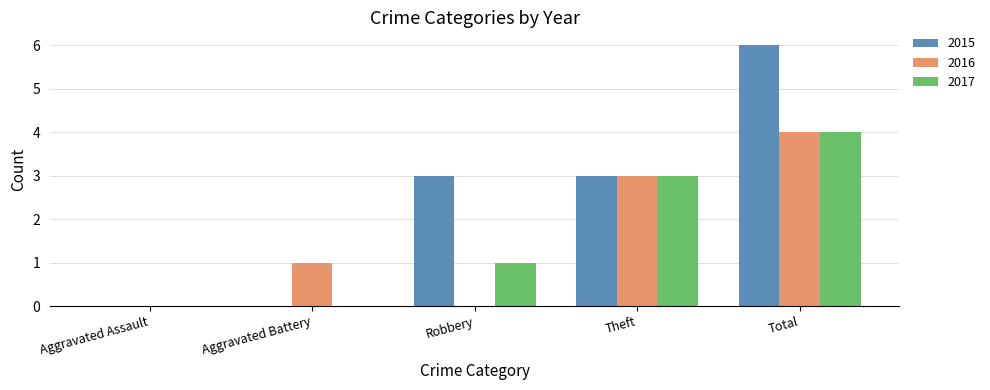

At which category is the sum across all series the highest?

Total